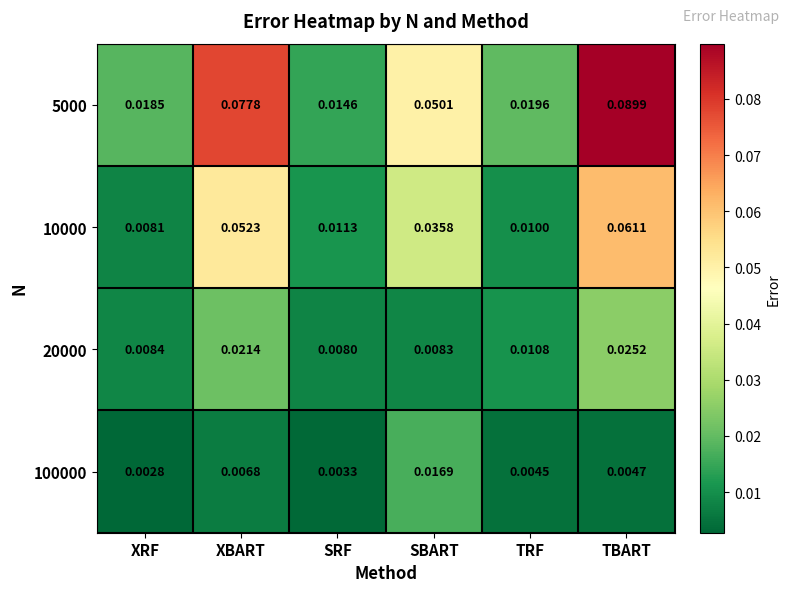

At which label is 10000 closest to 0?

XRF